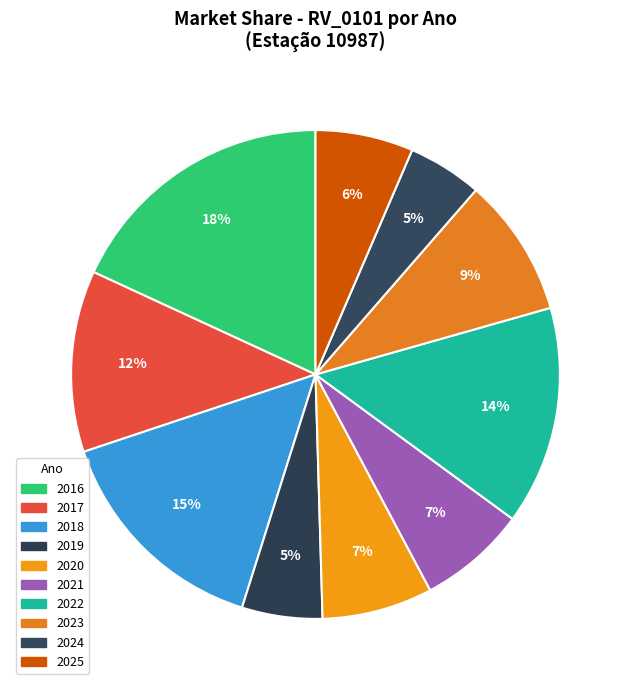

Which slice is the smallest?

2024